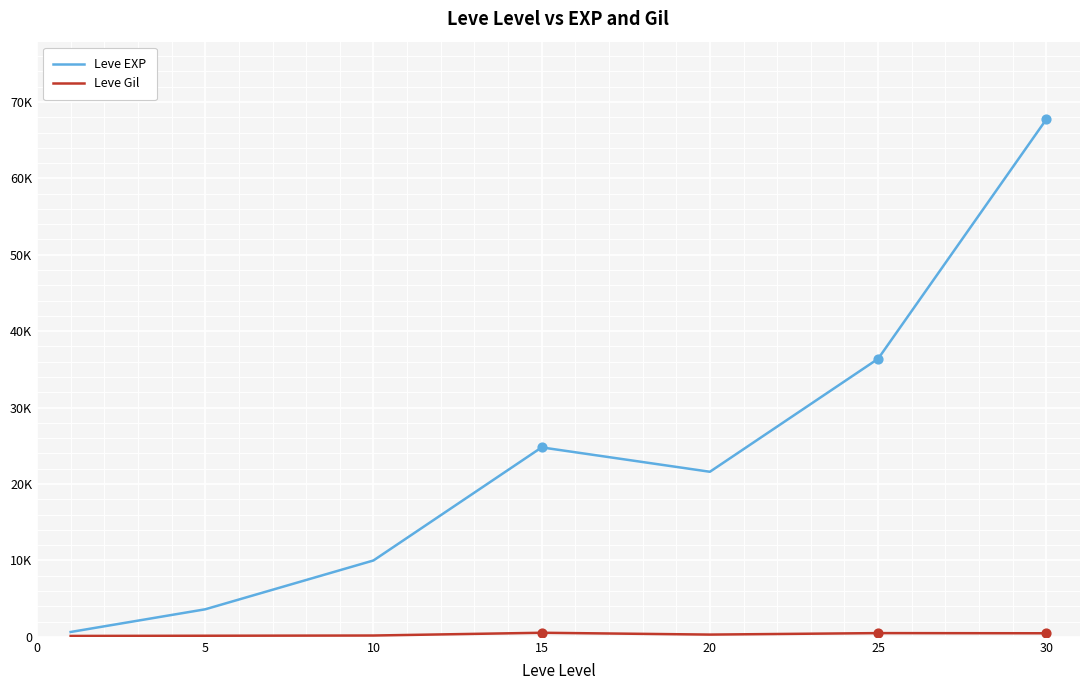

Does the chart have visible grid lines?

Yes